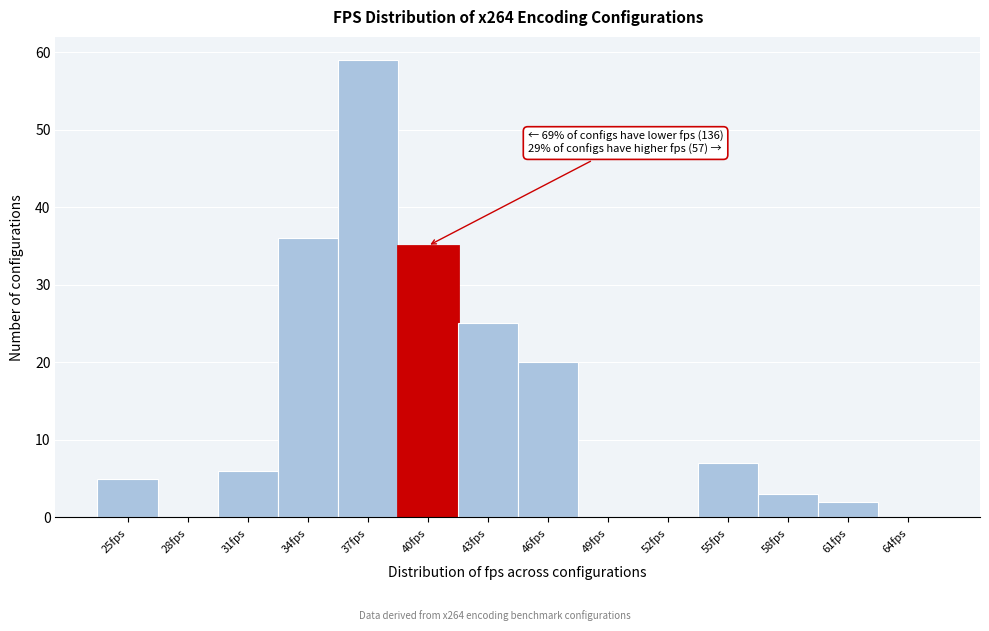

Reading left to right, list all the values displayed in this chart.

25fps=5	28fps=0	31fps=6	34fps=36	37fps=59	40fps=35	43fps=25	46fps=20	49fps=0	52fps=0	55fps=7	58fps=3	61fps=2	64fps=0